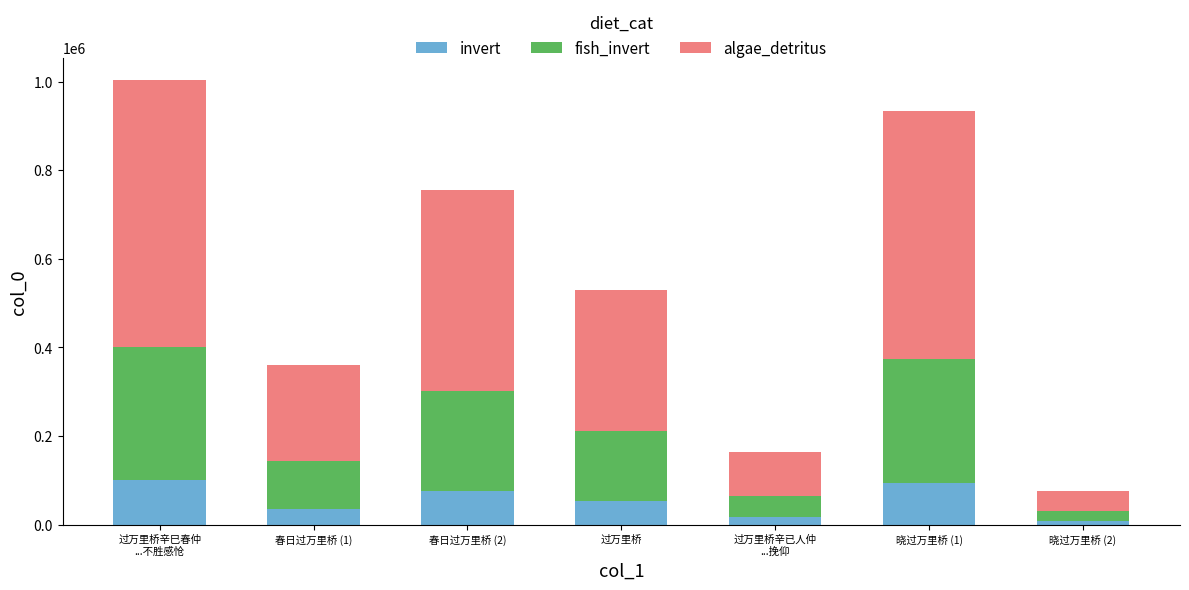

What is the total value across all series at 过万里桥?

529357.0